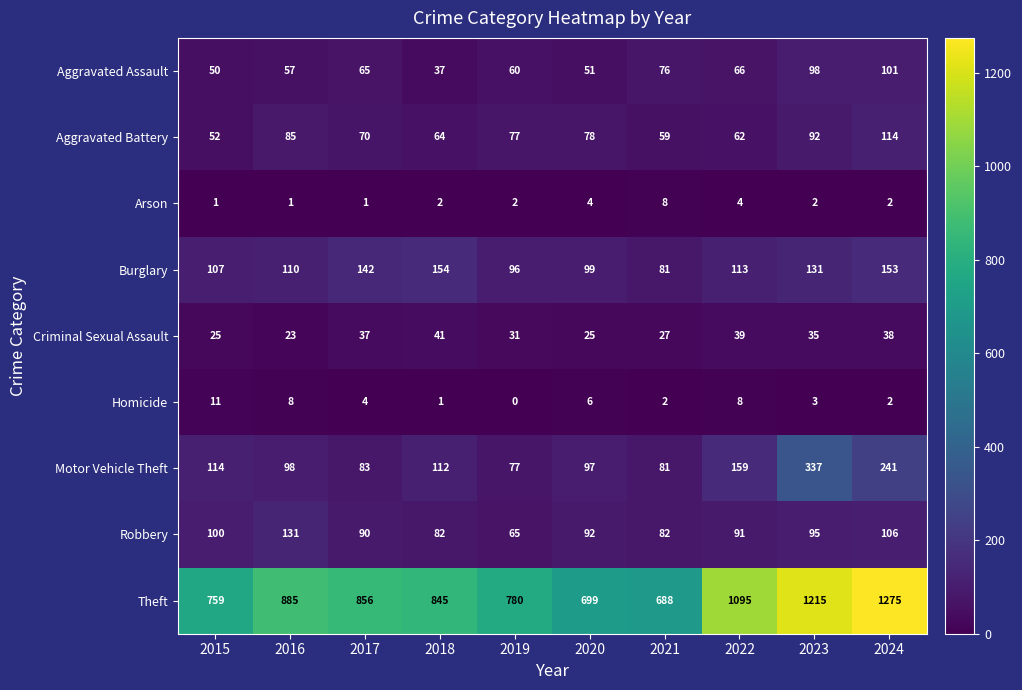

Where is Aggravated Assault nearest to the value 69?

2022